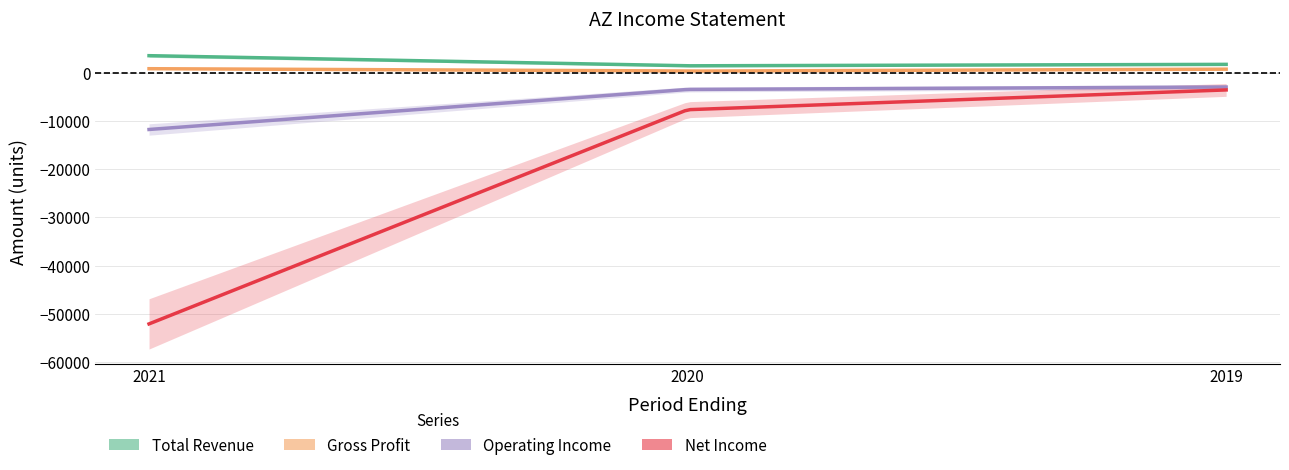

Which series has the widest spread of values?

Net Income